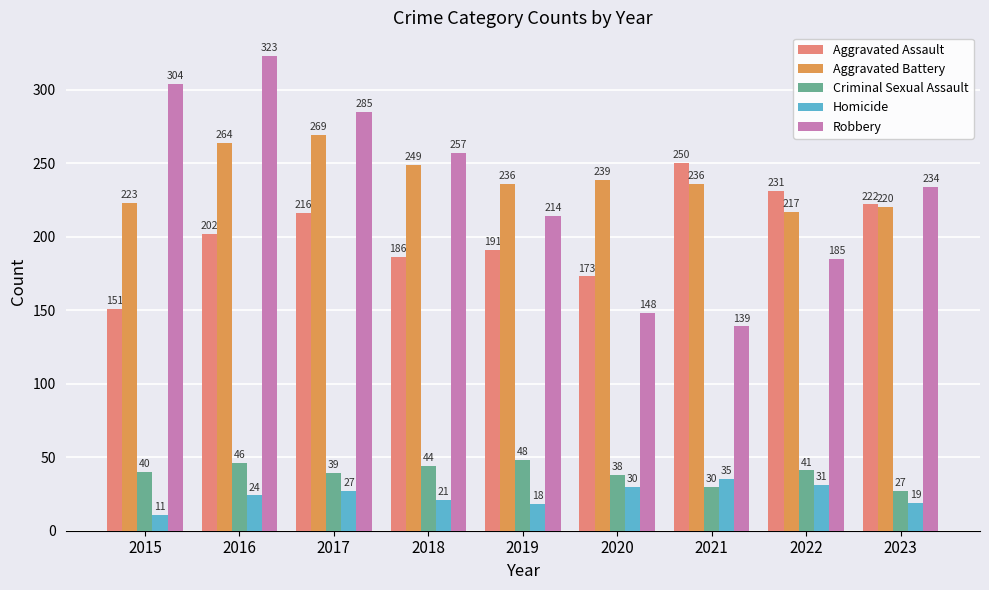

What is the total value across all series at 2021?

690